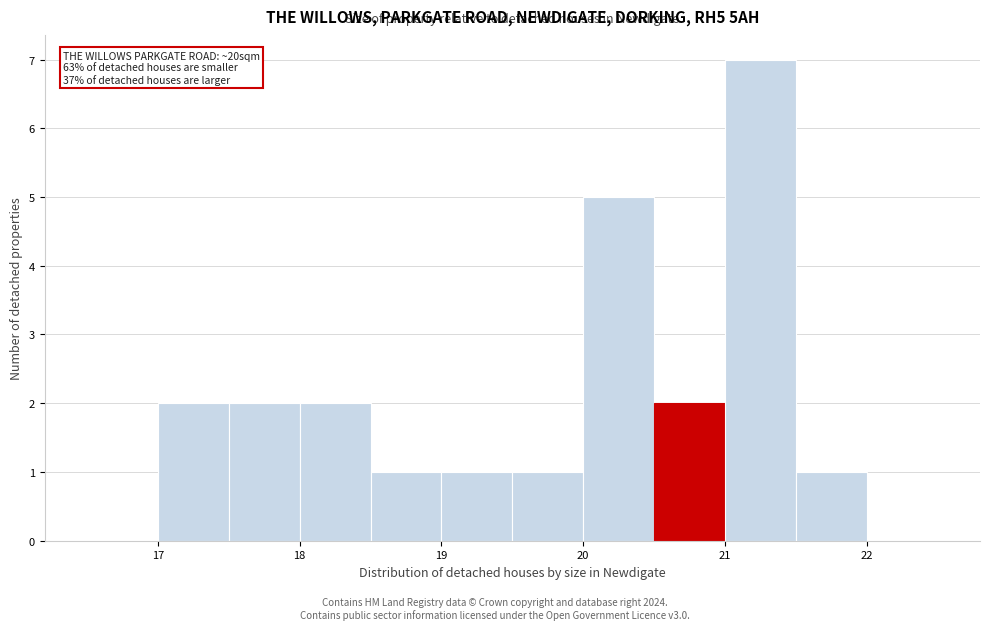

Over which range of the x-axis is the bar tallest?

21.0 to 21.5